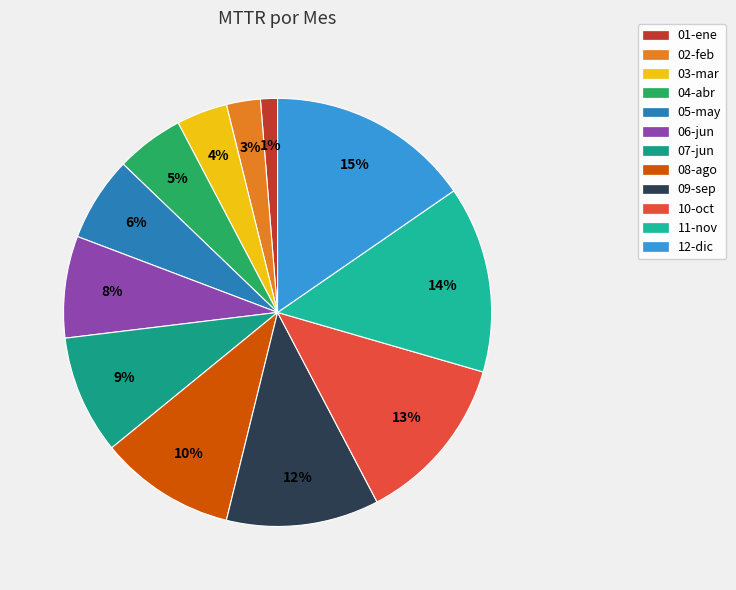

To the nearest percent, what is the difference between the 11-nov and 04-abr slice percentages?

9%